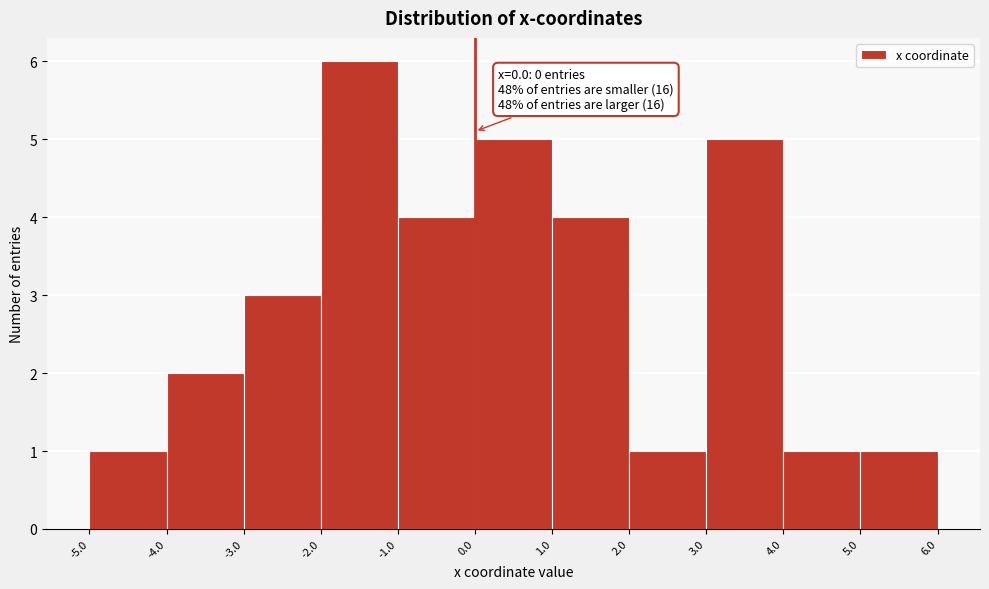

Over which range of the x-axis is the bar tallest?

-2.0 to -1.0